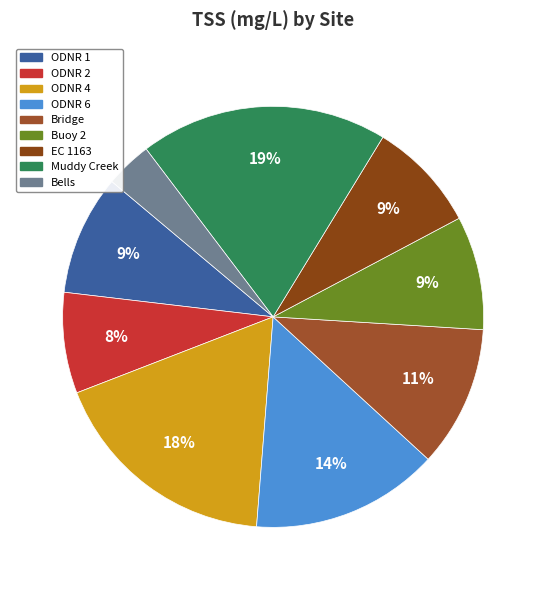

Which slice is the smallest?

Bells